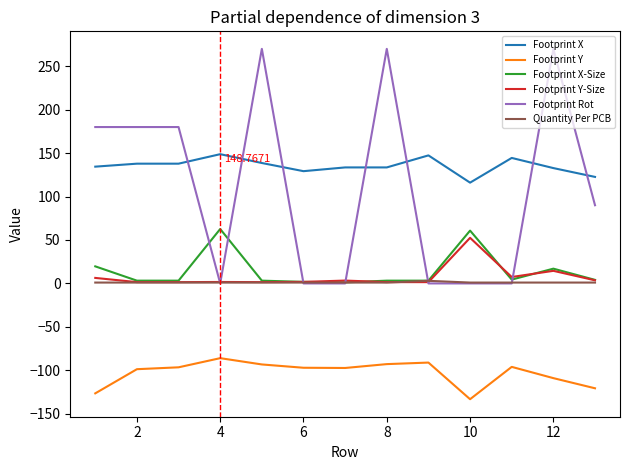

Which series has the widest spread of values?

Footprint Rot